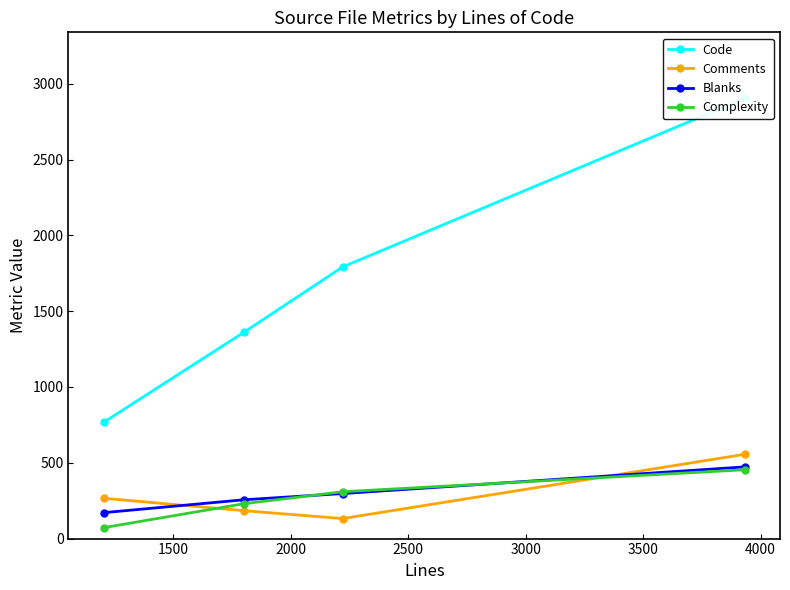

What is the value of the Blanks point at the 2nd from the left?

256